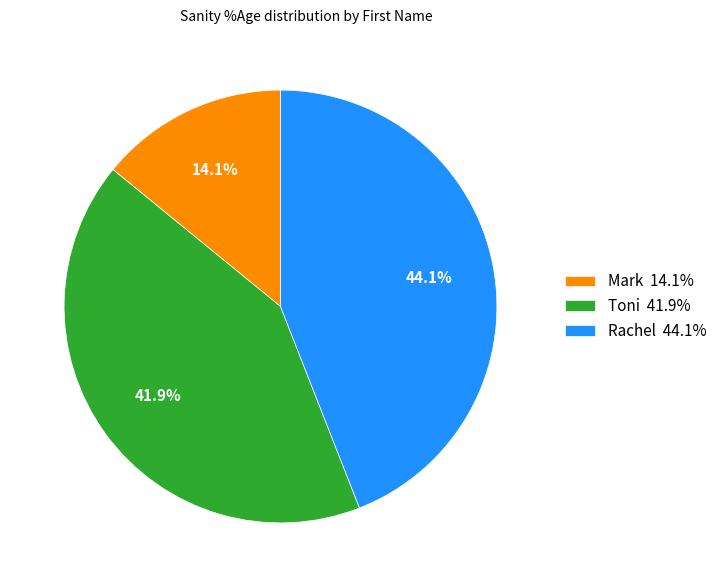

Is the sum of Rachel and Toni greater than half?

Yes